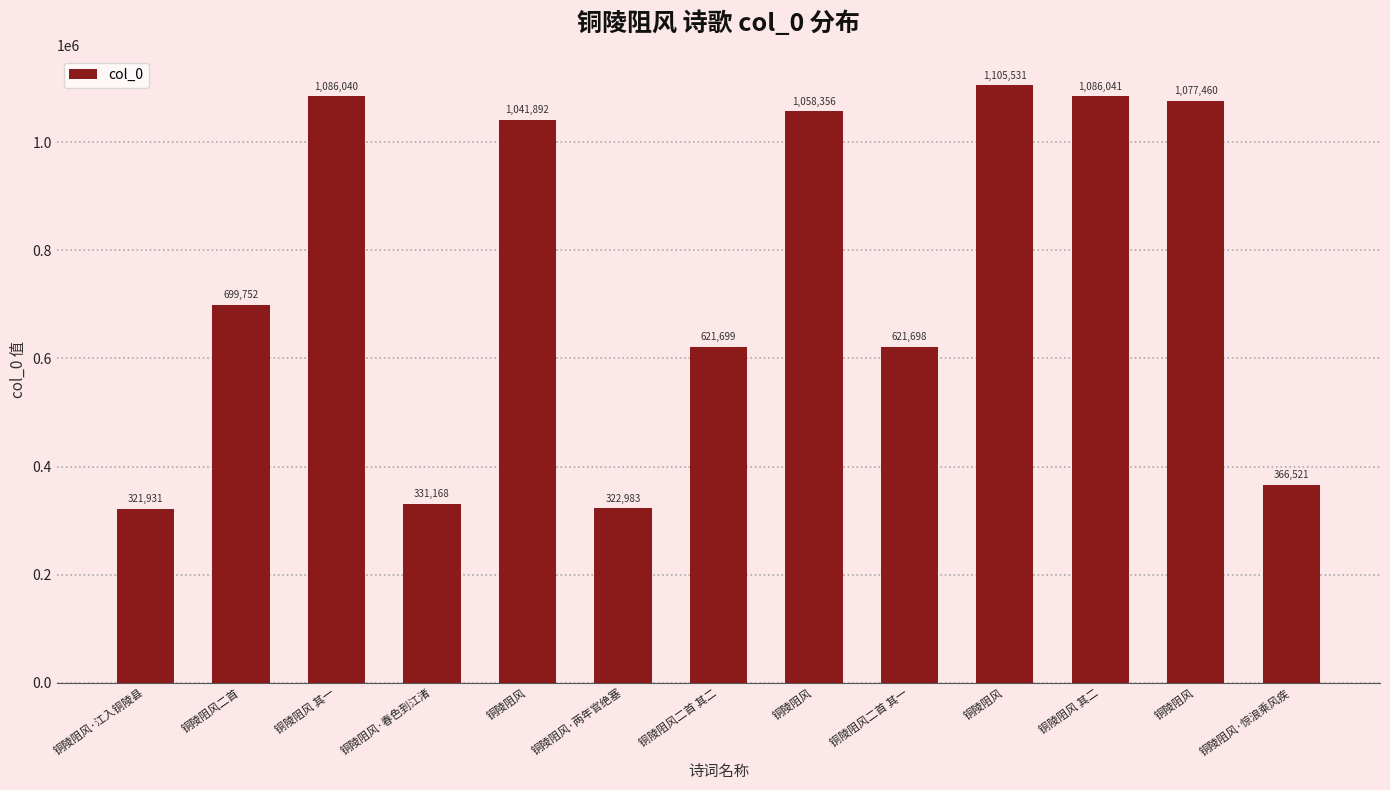

Are the bars horizontal?

No